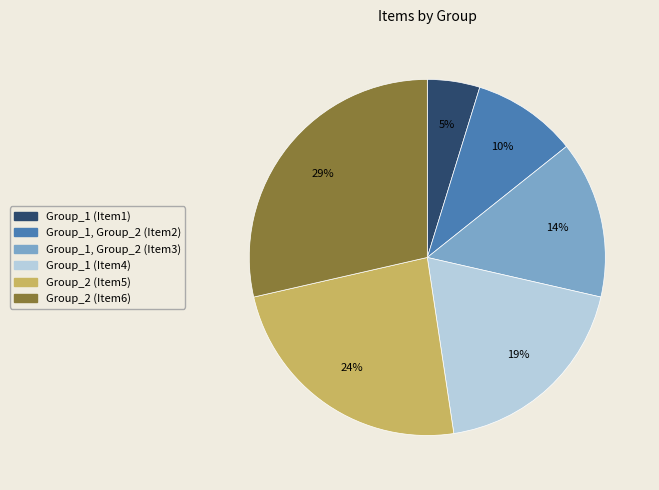

Is it true that Group_1, Group_2 (Item3) is 1% of the pie?

False